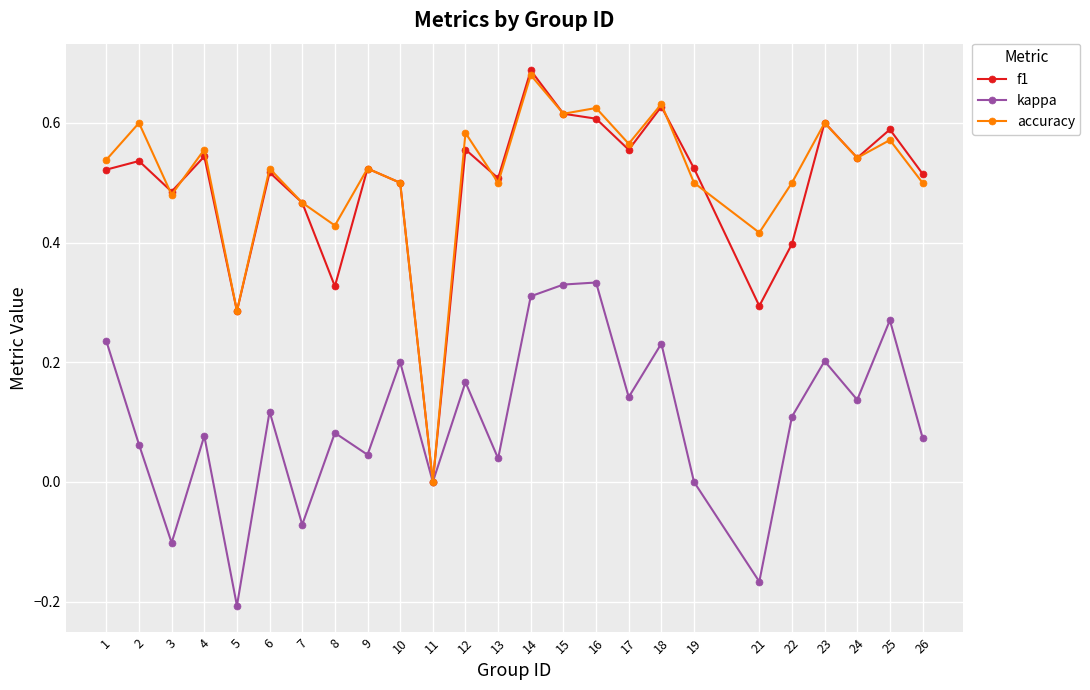

The kappa series shows 0.2 at 18. True or false?

True